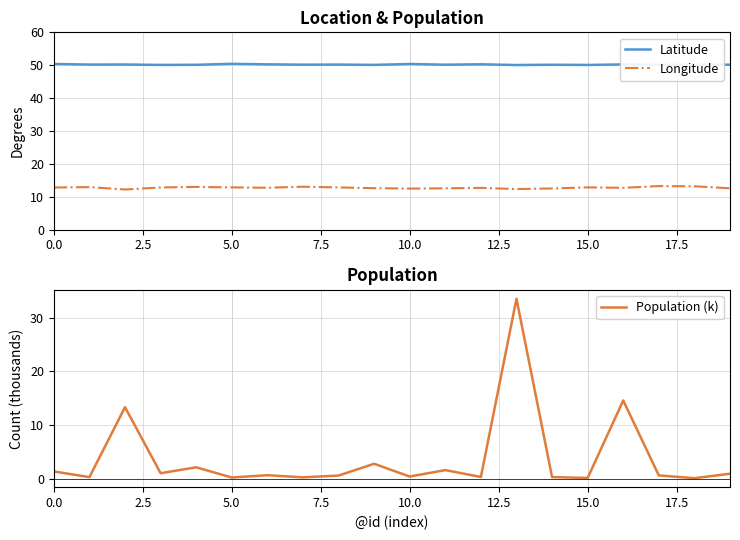

List the series in order of their overall mean, highest first.

Latitude, Longitude, Population (k)